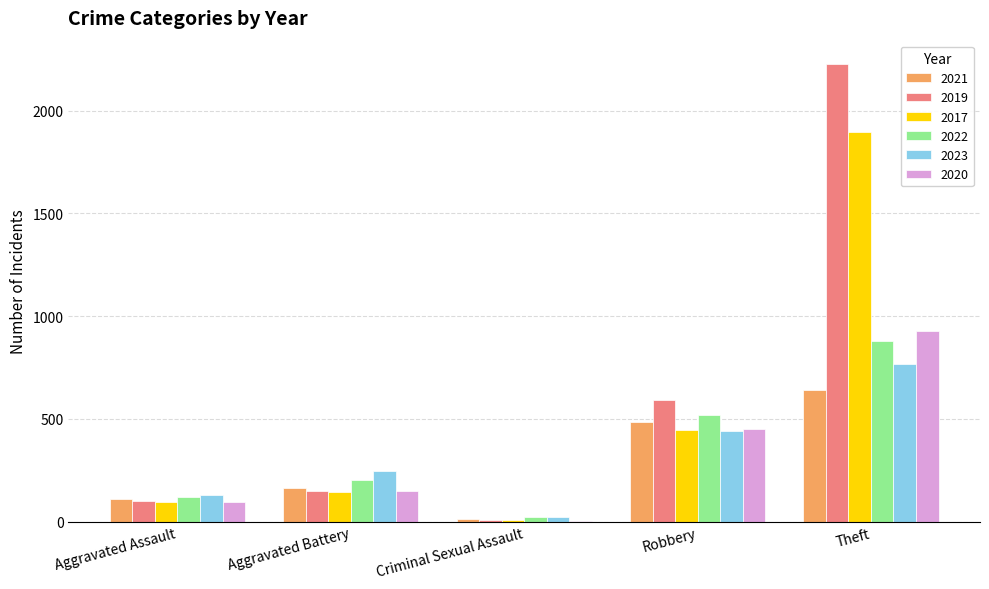

What is the sum of all 2023 values?

1601